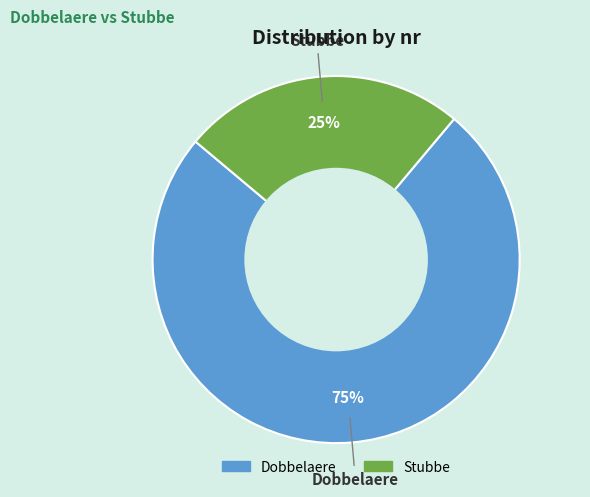

What percentage is the Dobbelaere slice, to the nearest percent?

75%